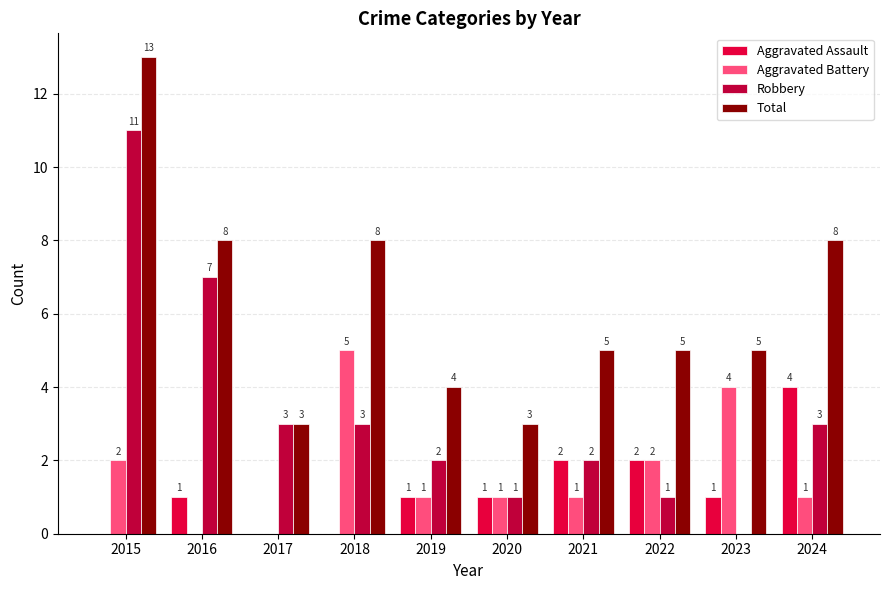

What is the total value across all series at 2019?

8